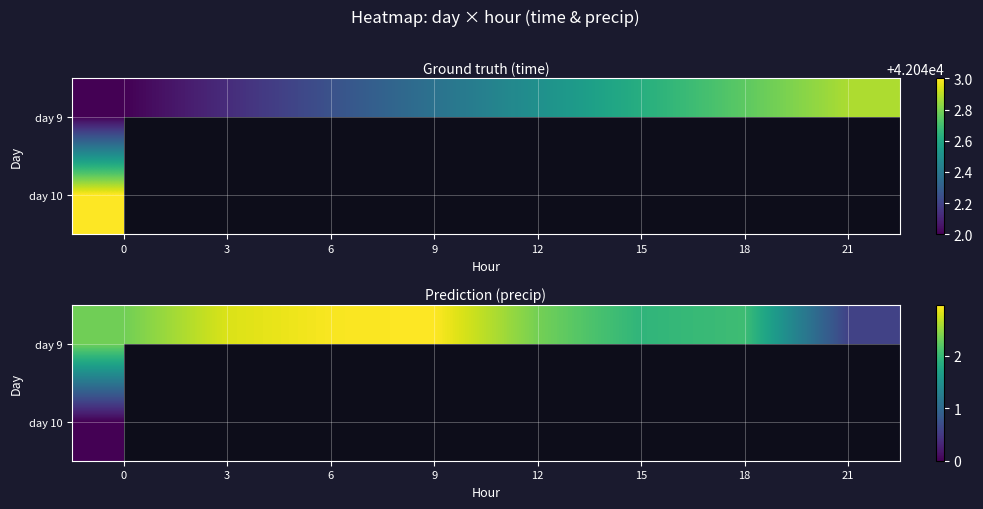

Count the number of data series in this chart.

2